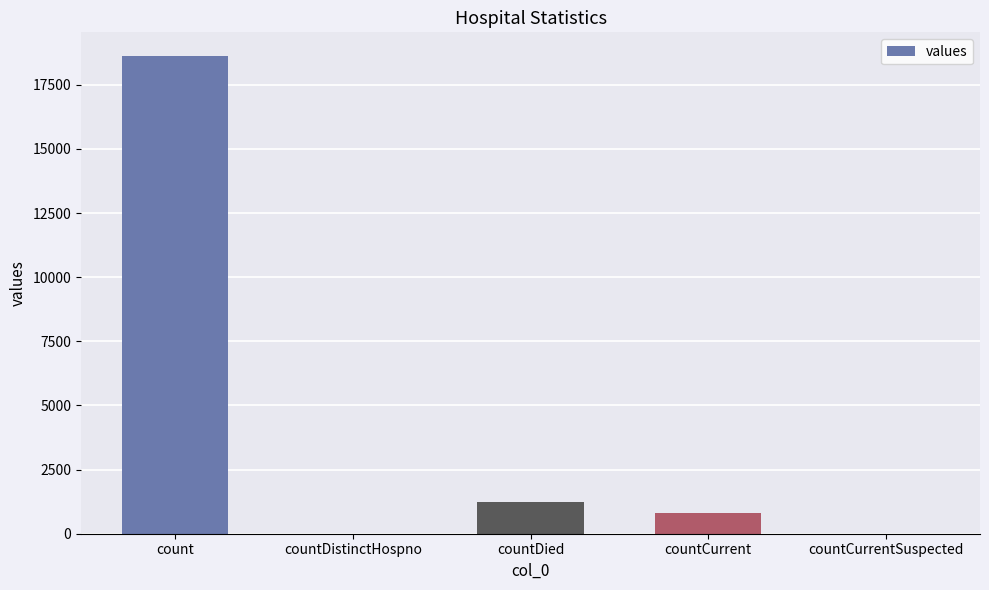

What is the change in value from countDied to countCurrent?

-461